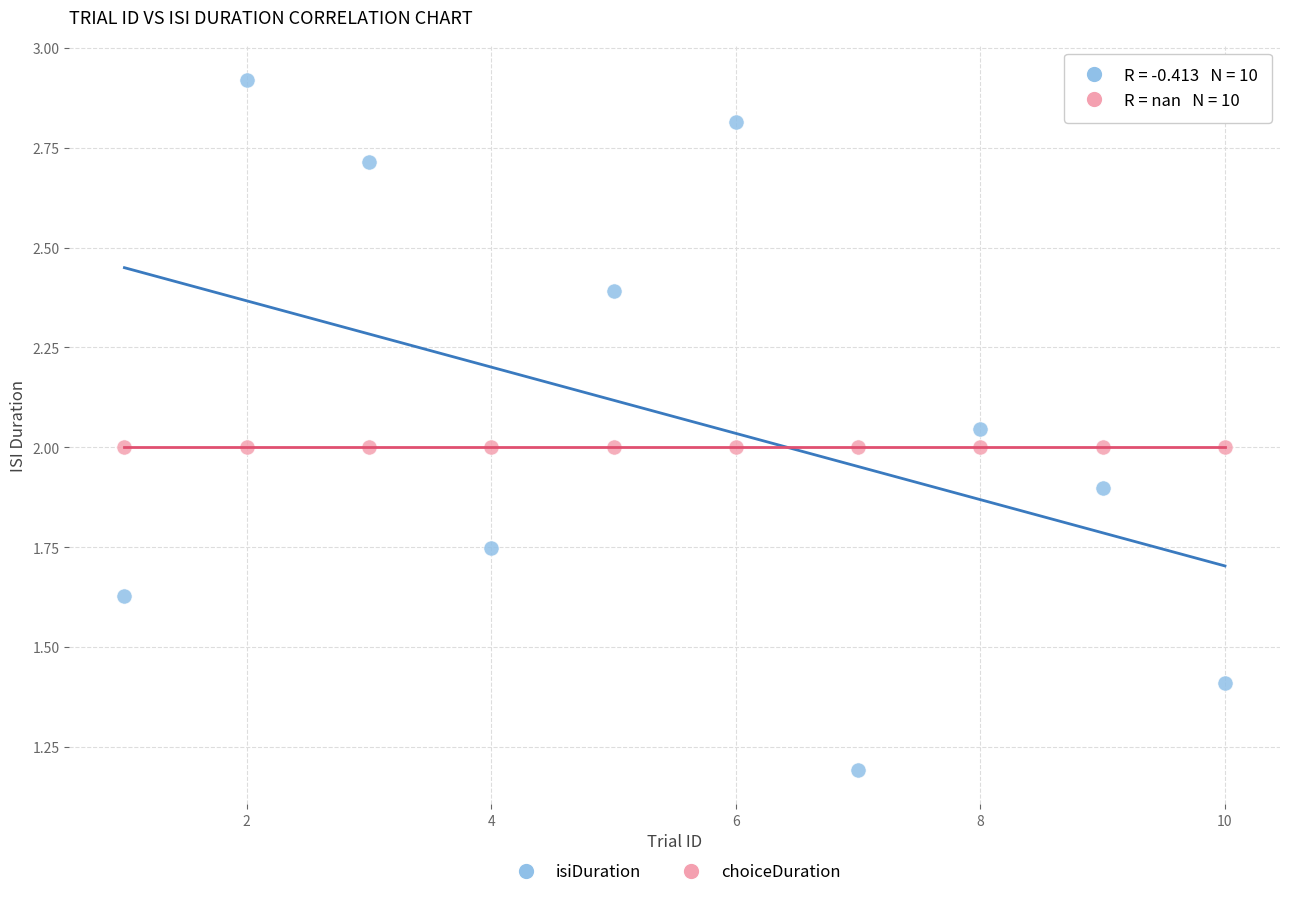

Which series reaches the minimum Y coordinate?

isiDuration